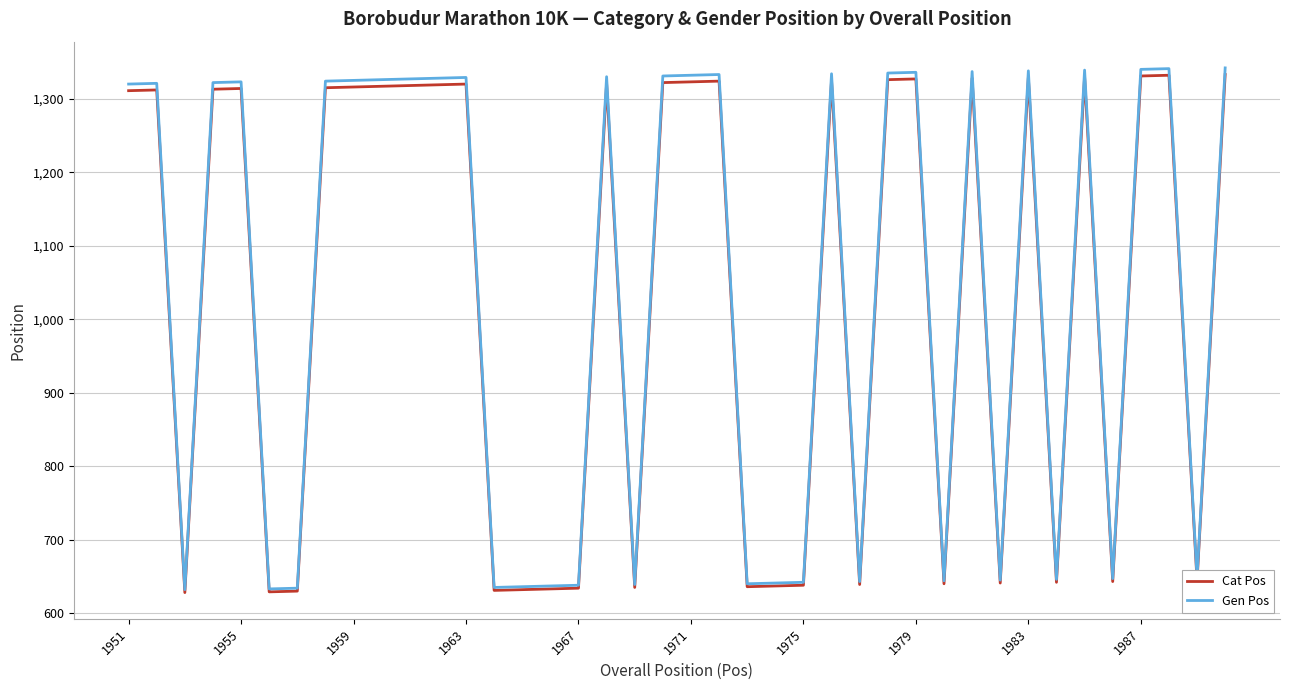

What is the maximum value for Cat Pos?

1333